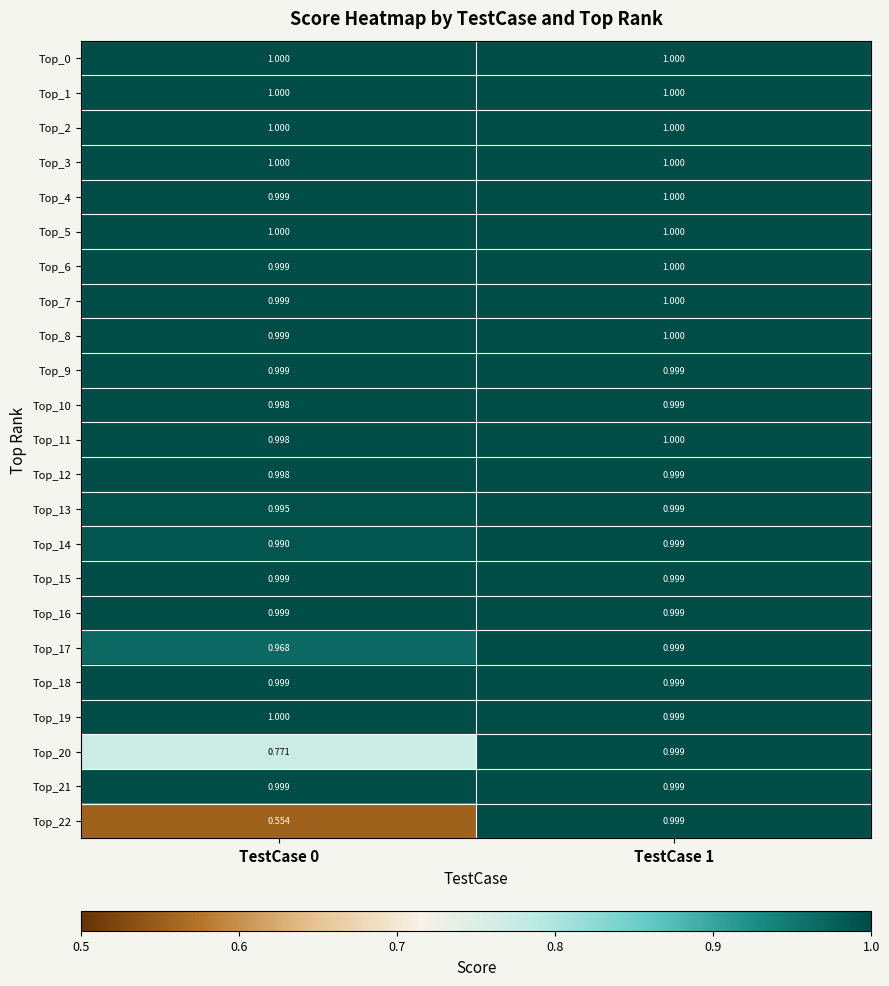

Is the value of Top_16 at TestCase 0 greater than the value of Top_0 at TestCase 1?

No